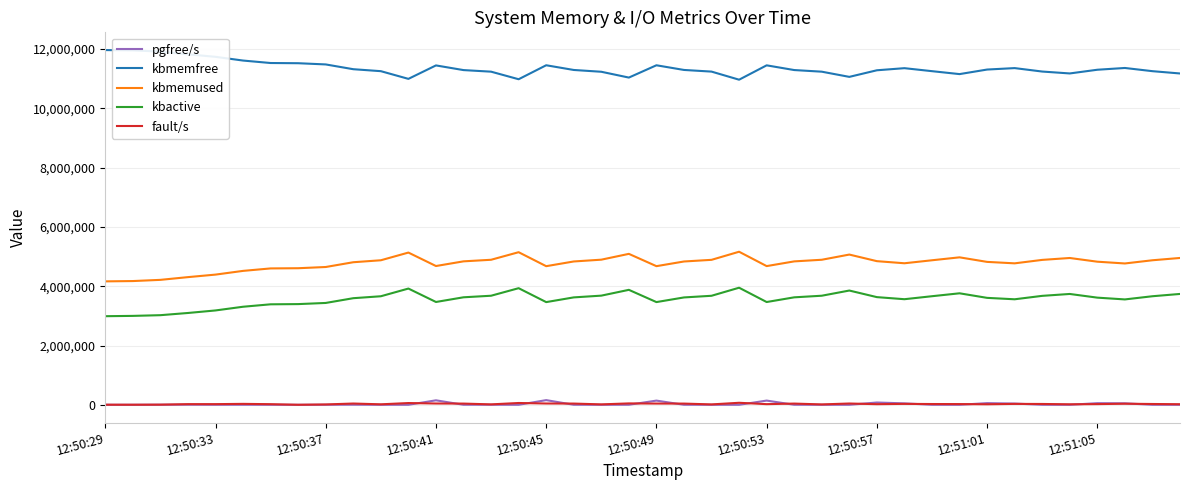

True or false: fault/s and kbactive cross at least once.

False